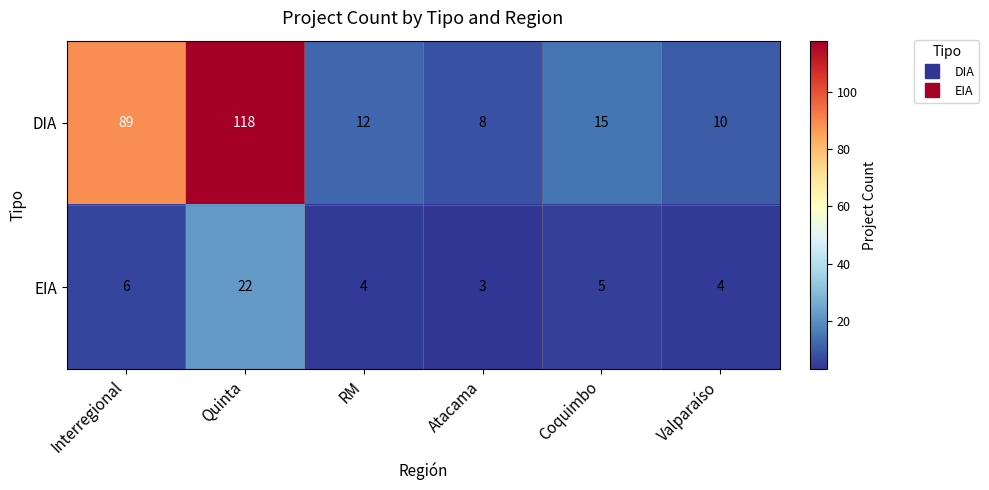

Which label corresponds to the largest value in the chart?

Quinta